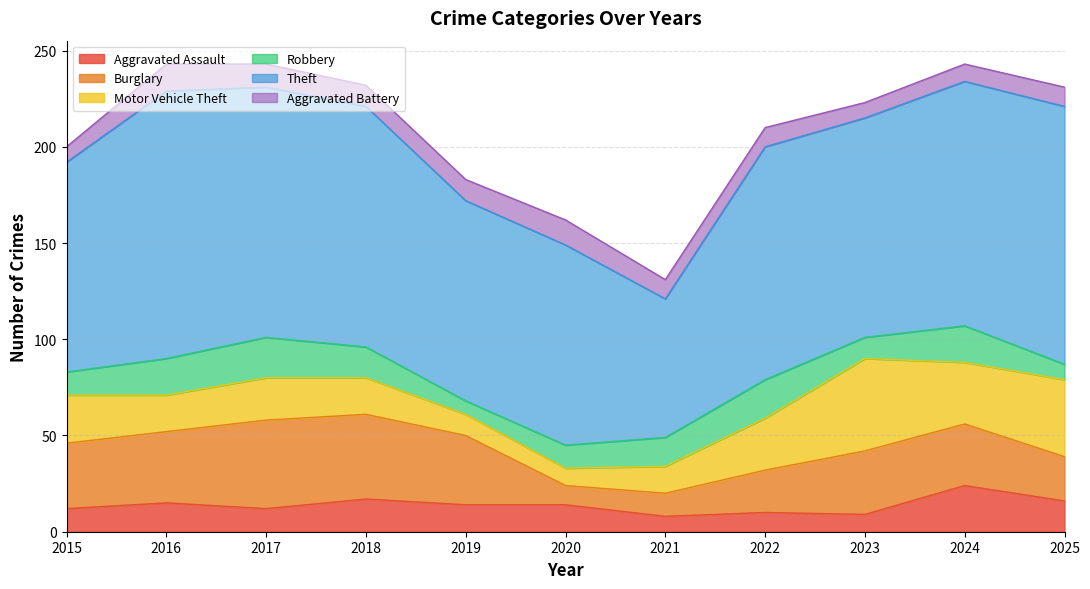

Which label corresponds to the largest value in the chart?

2016